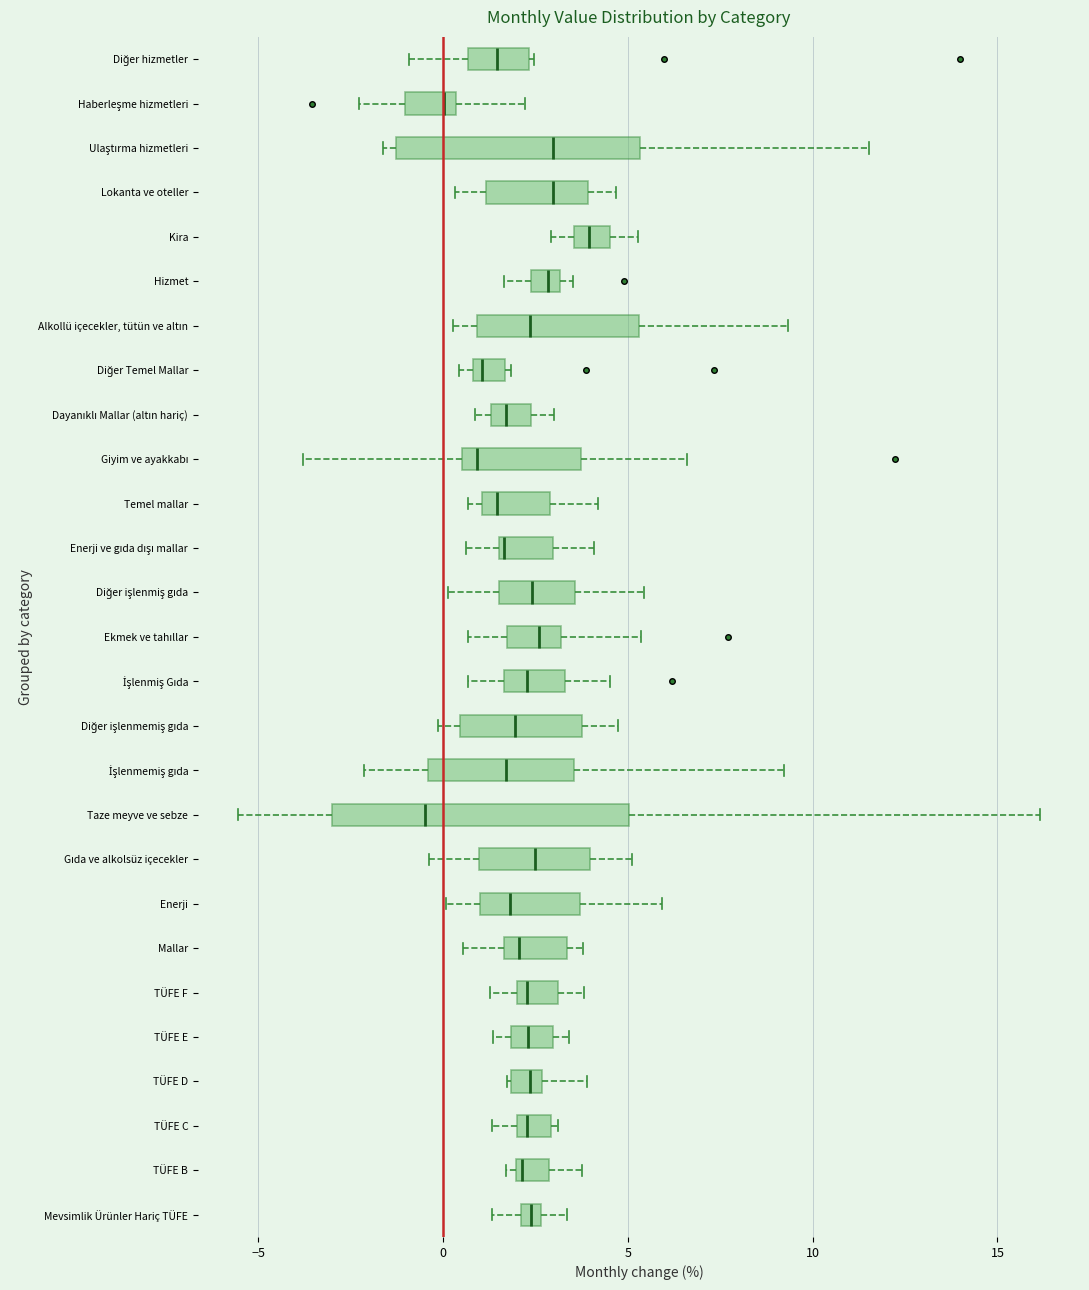

Where does the right whisker of the box for Taze meyve ve sebze end on the x-axis? The values are not printed on the chart, so give them approximately, as read against the axis.

16.0